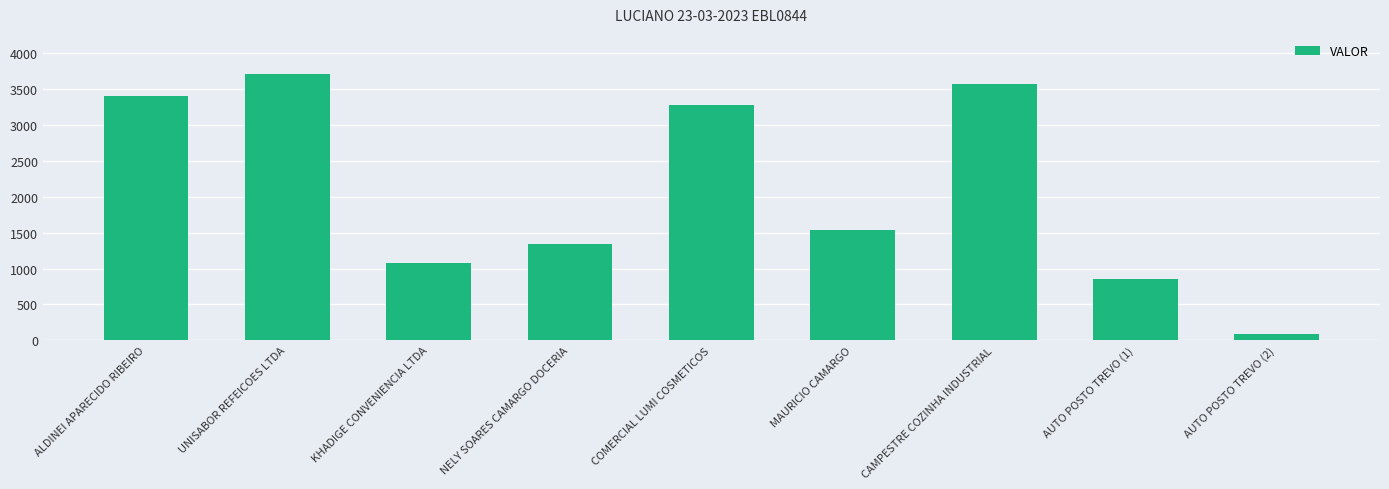

List the labels in order of value, smallest first.

AUTO POSTO TREVO (2), AUTO POSTO TREVO (1), KHADIGE CONVENIENCIA LTDA, NELY SOARES CAMARGO DOCERIA, MAURICIO CAMARGO, COMERCIAL LUMI COSMETICOS, ALDINEI APARECIDO RIBEIRO, CAMPESTRE COZINHA INDUSTRIAL, UNISABOR REFEICOES LTDA